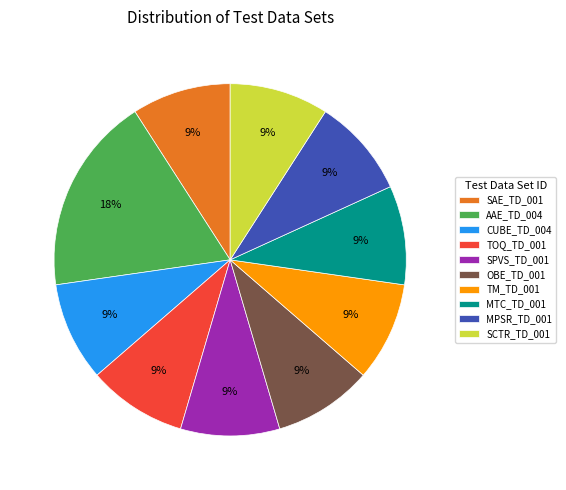

Is the sum of SAE_TD_001 and CUBE_TD_004 greater than half?

No